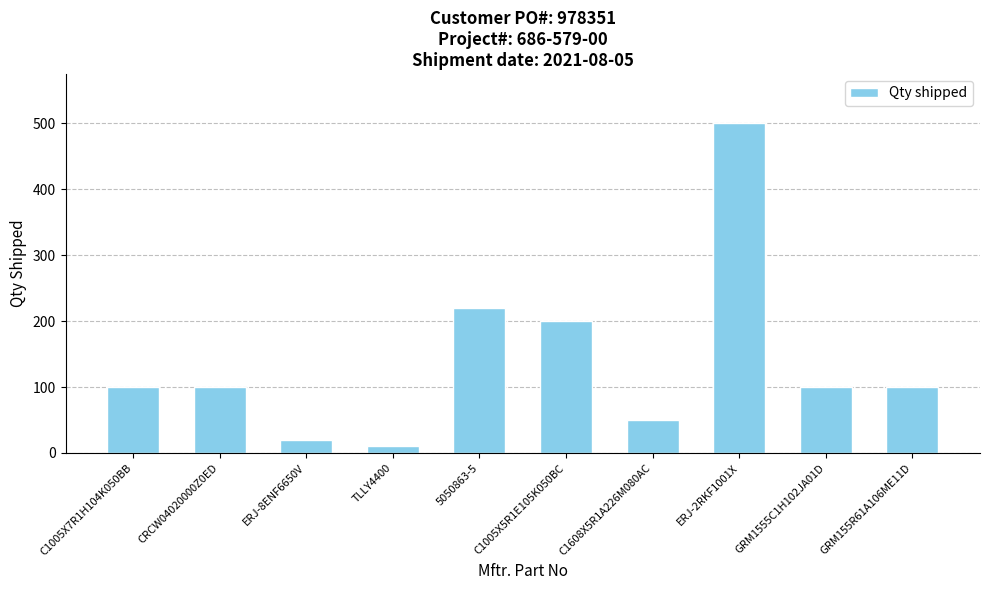

Reading left to right, list all the values displayed in this chart.

100	100	20	10	220	200	50	500	100	100